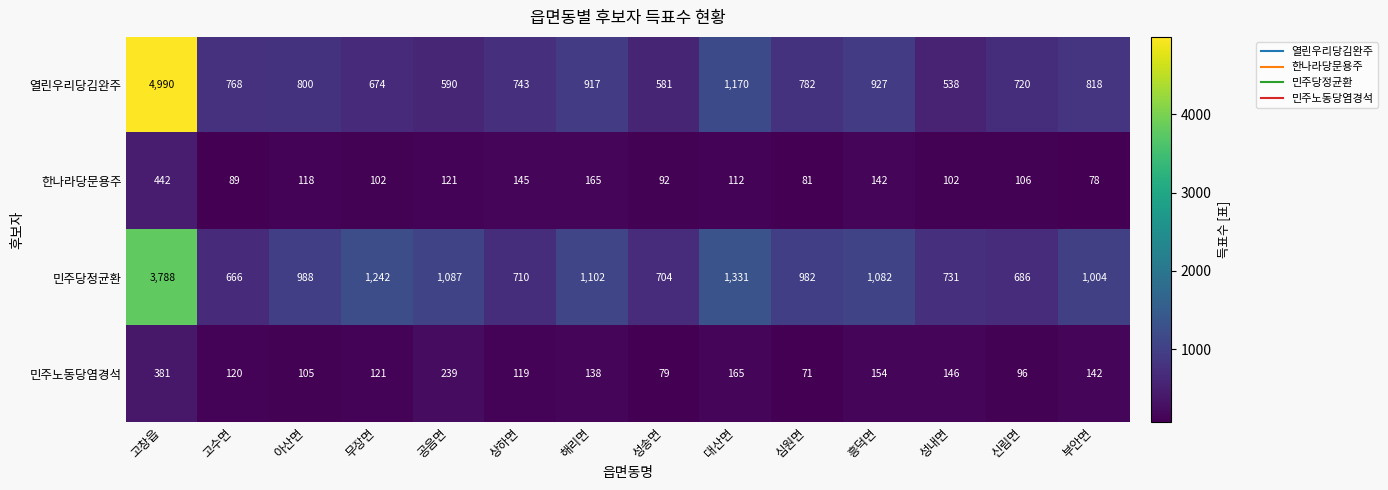

Which series changed the most between 고창읍 and 공음면?

열린우리당김완주